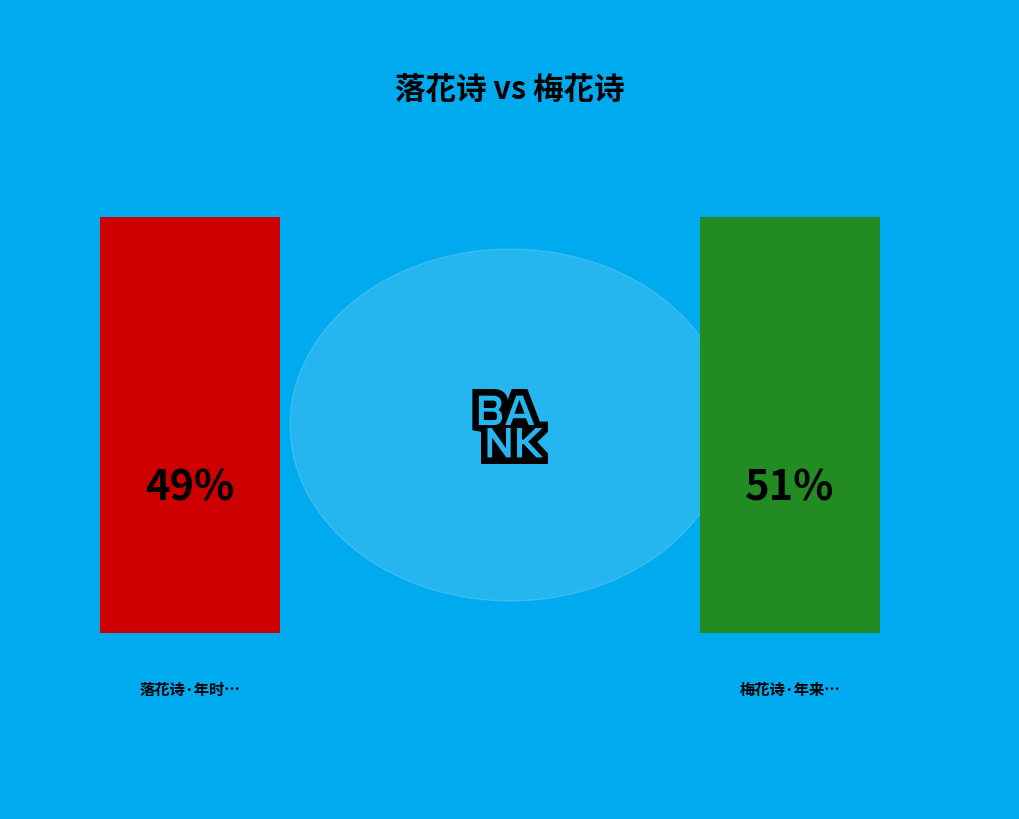

What percentage is NOT represented by 梅花诗·年来学习为生涯?

49.0%